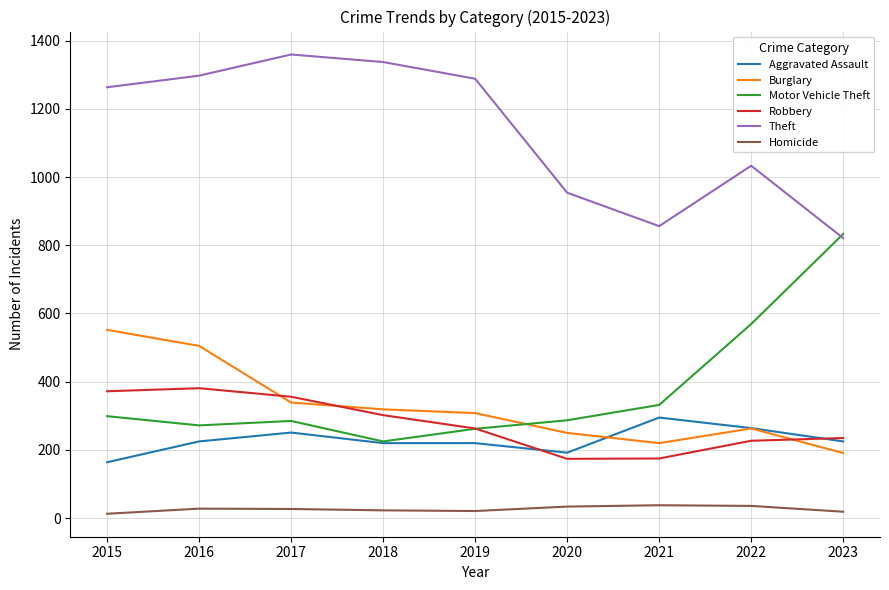

Is the value of Theft at 2022 greater than the value of Aggravated Assault at 2017?

Yes